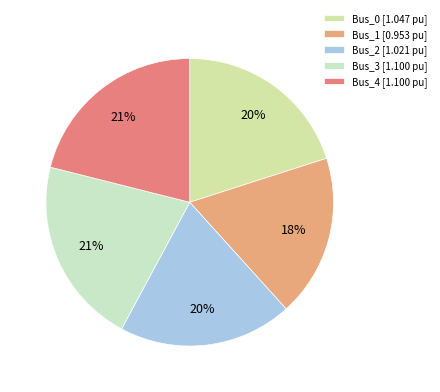

To the nearest percent, what is the difference between the Bus_3 and Bus_1 slice percentages?

3%